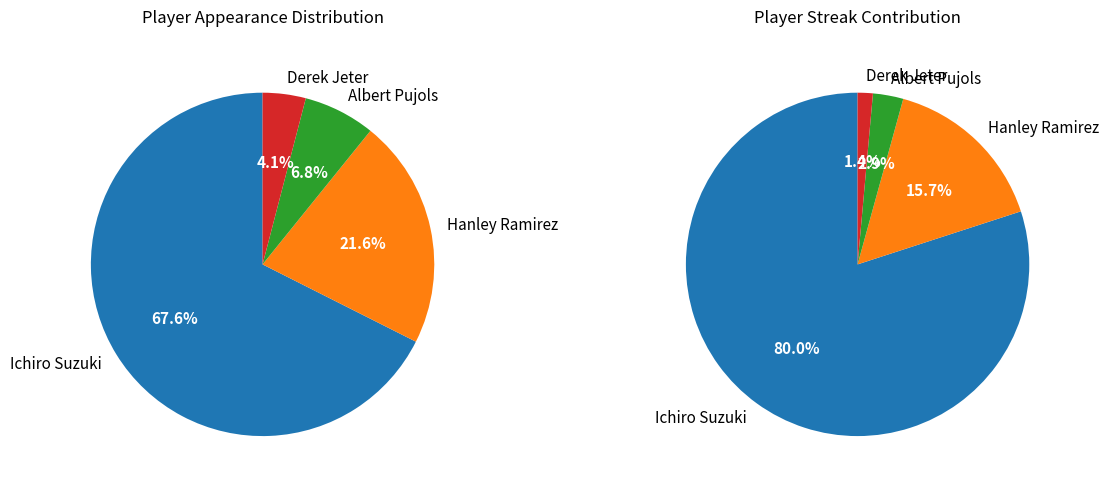

Rank the categories by value from lowest to highest.

Derek Jeter, Albert Pujols, Hanley Ramirez, Ichiro Suzuki